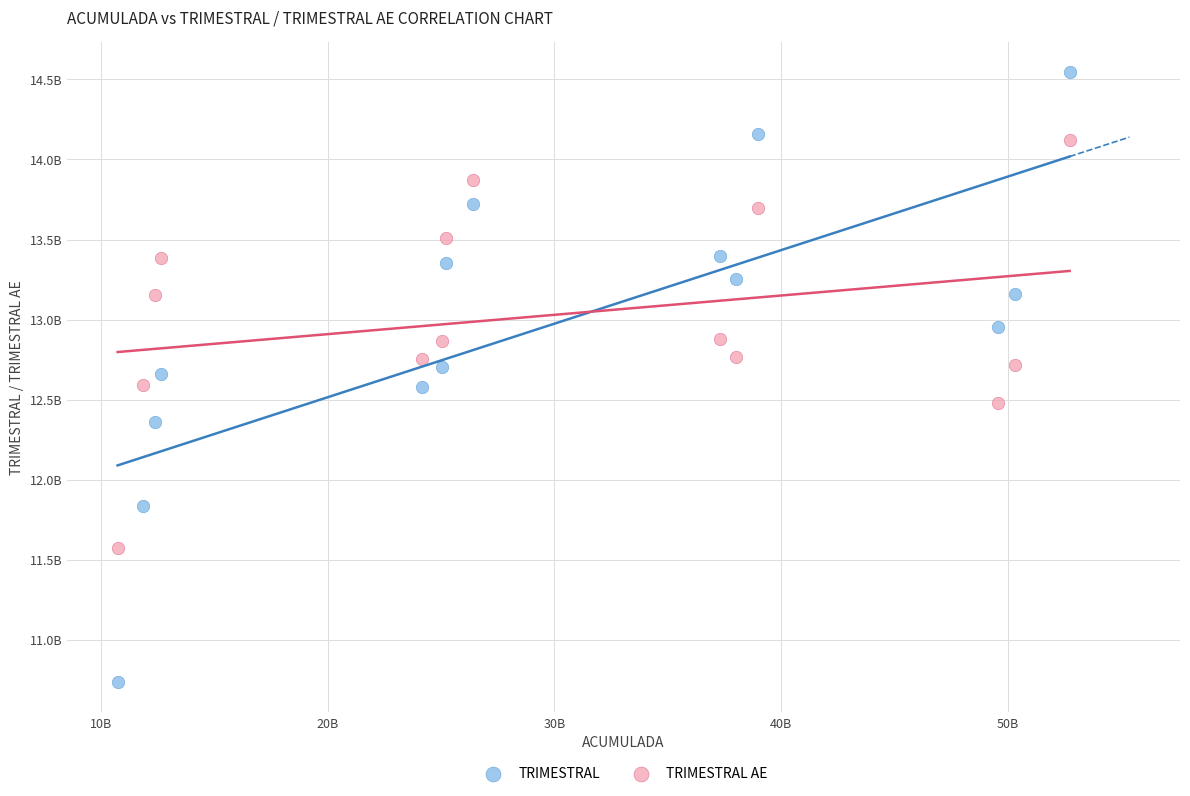

What are all the series names shown in the legend?

TRIMESTRAL, TRIMESTRAL AE